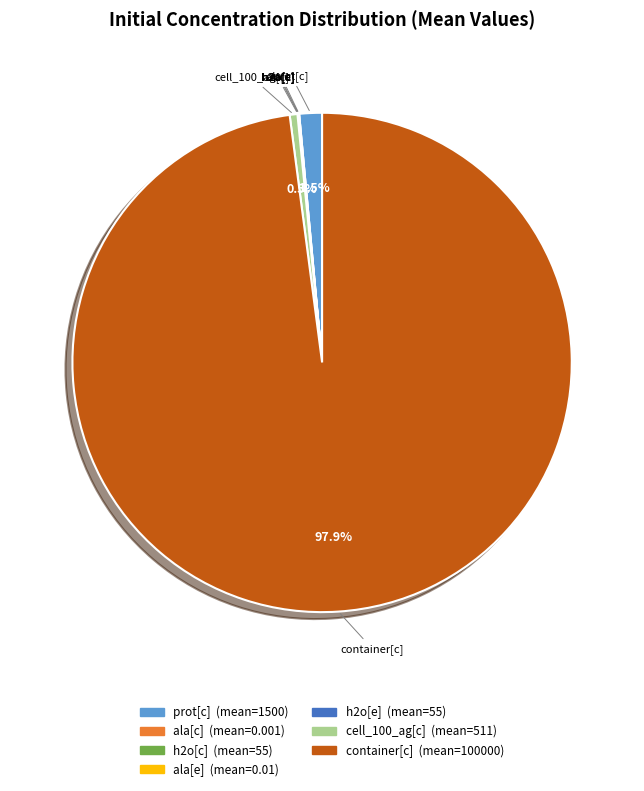

Is there a majority slice in this chart?

Yes